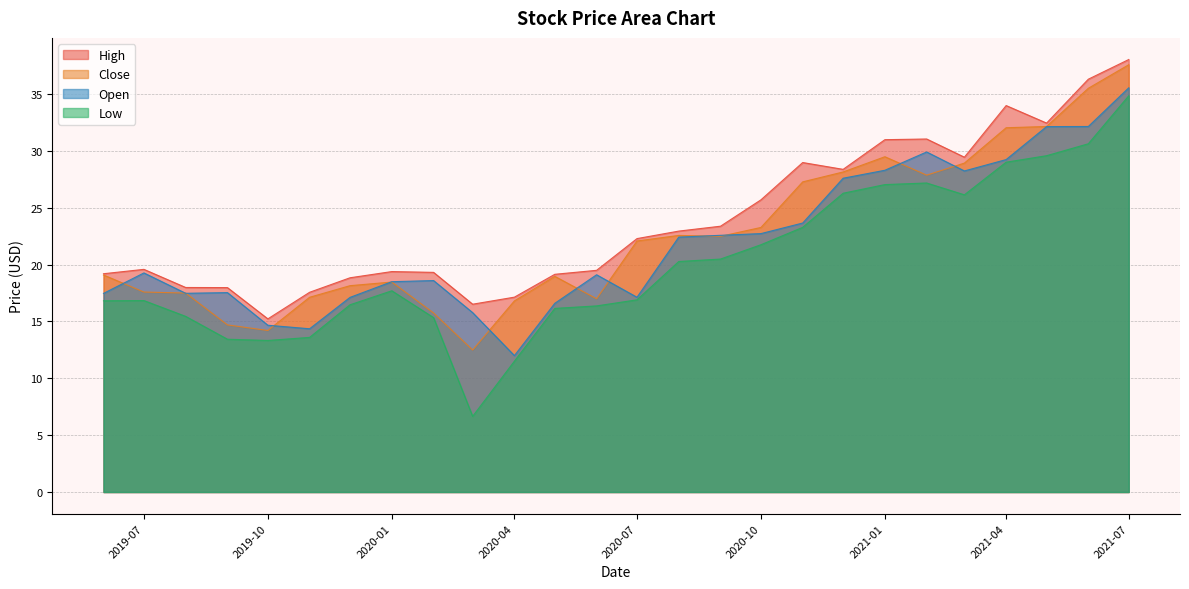

What is the label of the 26th point from the right?

2019-06-01